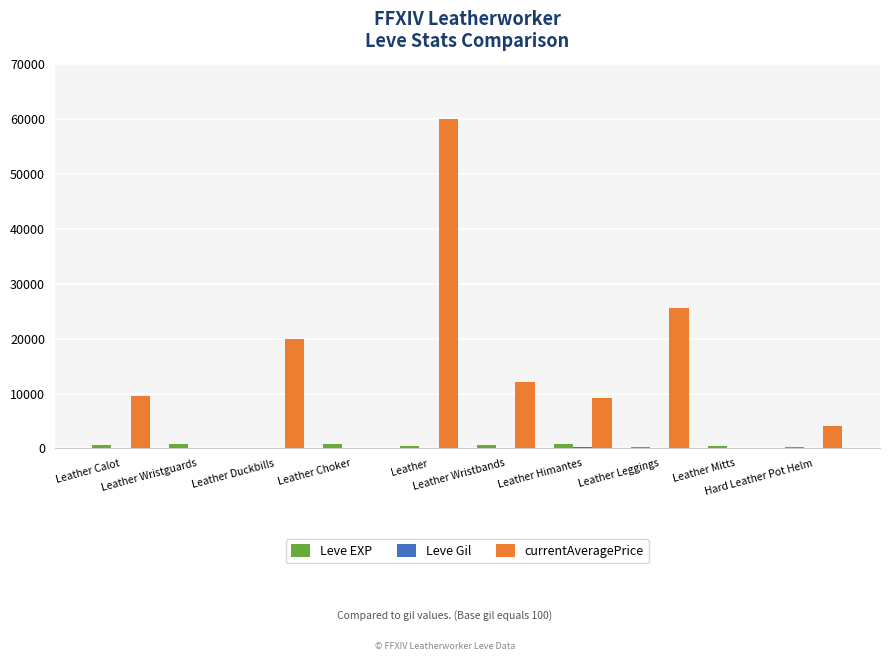

Which series has the largest total across all categories?

currentAveragePrice